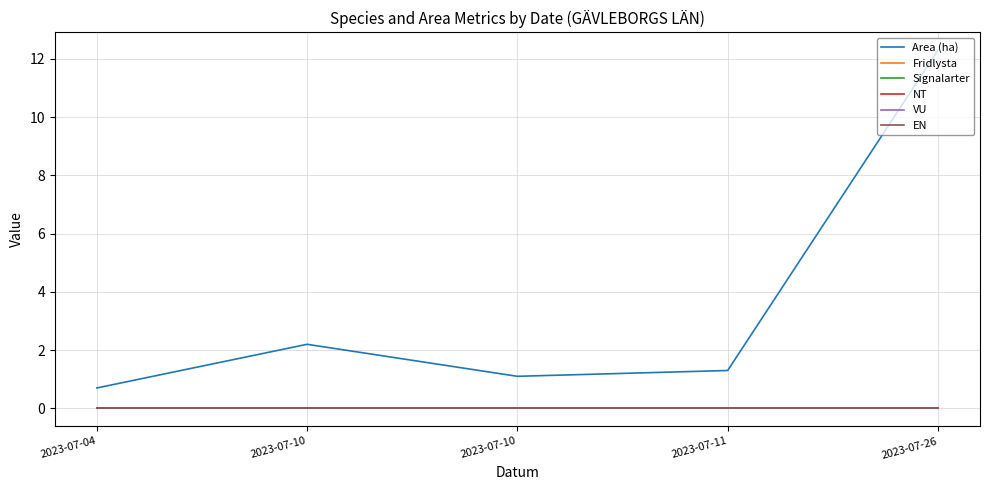

Does the chart have visible grid lines?

Yes